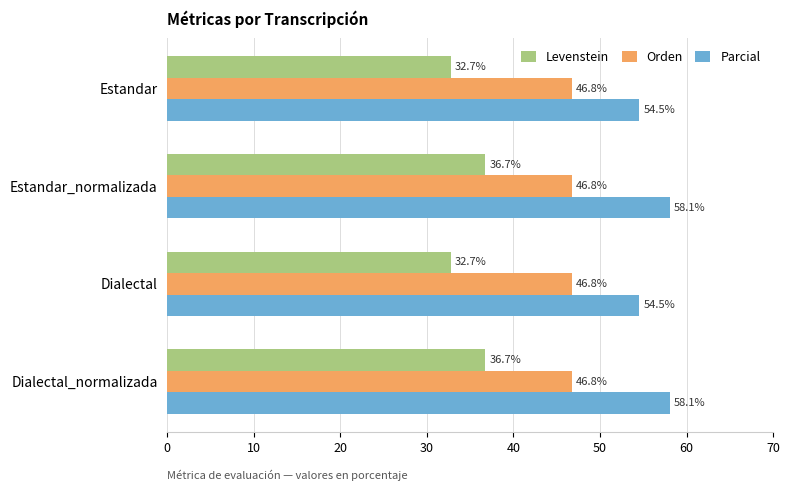

What is the difference between the maximum and minimum values in the Parcial series?

3.5